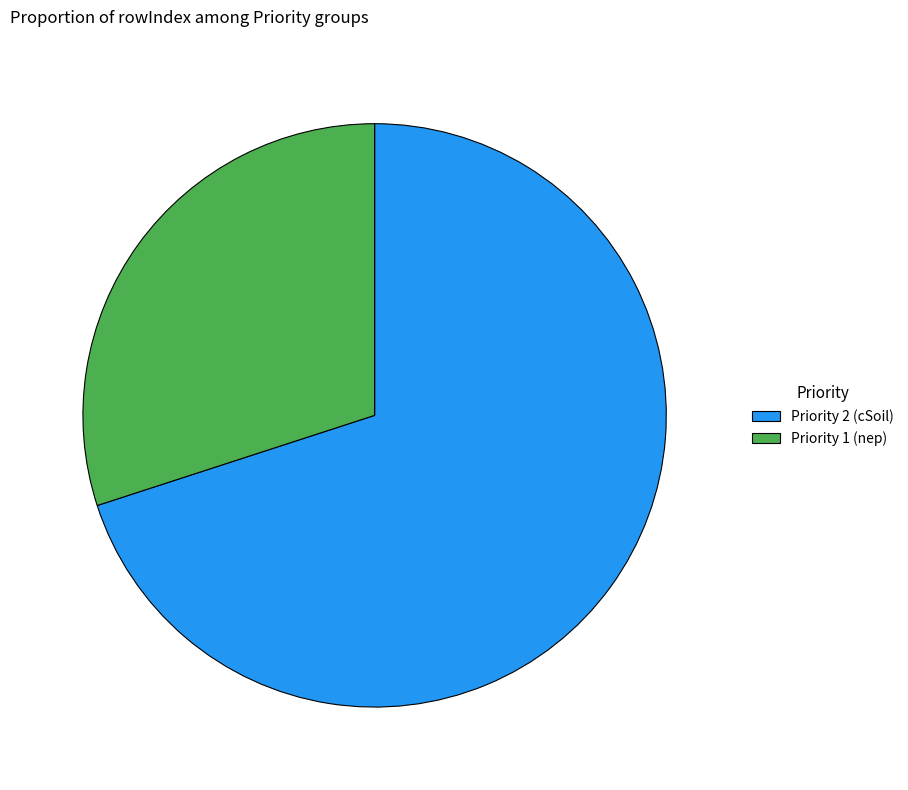

Does any single category account for the majority?

Yes